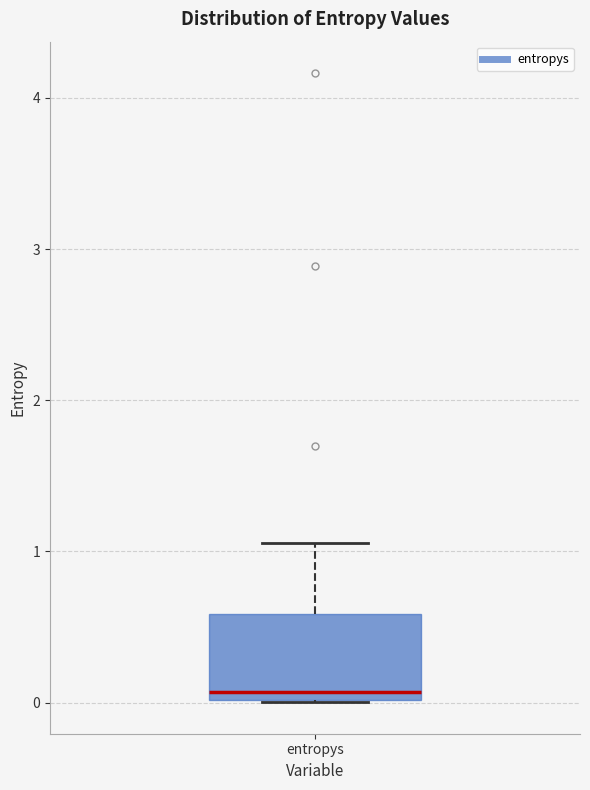

Transcribe this box plot: give where the median line is, the range the box spans, and where the two whiskers end, as read against the y-axis. The values are not printed on the chart, so give them approximately, as read against the axis.

median 0.1, box 0.0 to 0.6, whiskers 0.0 to 1.1